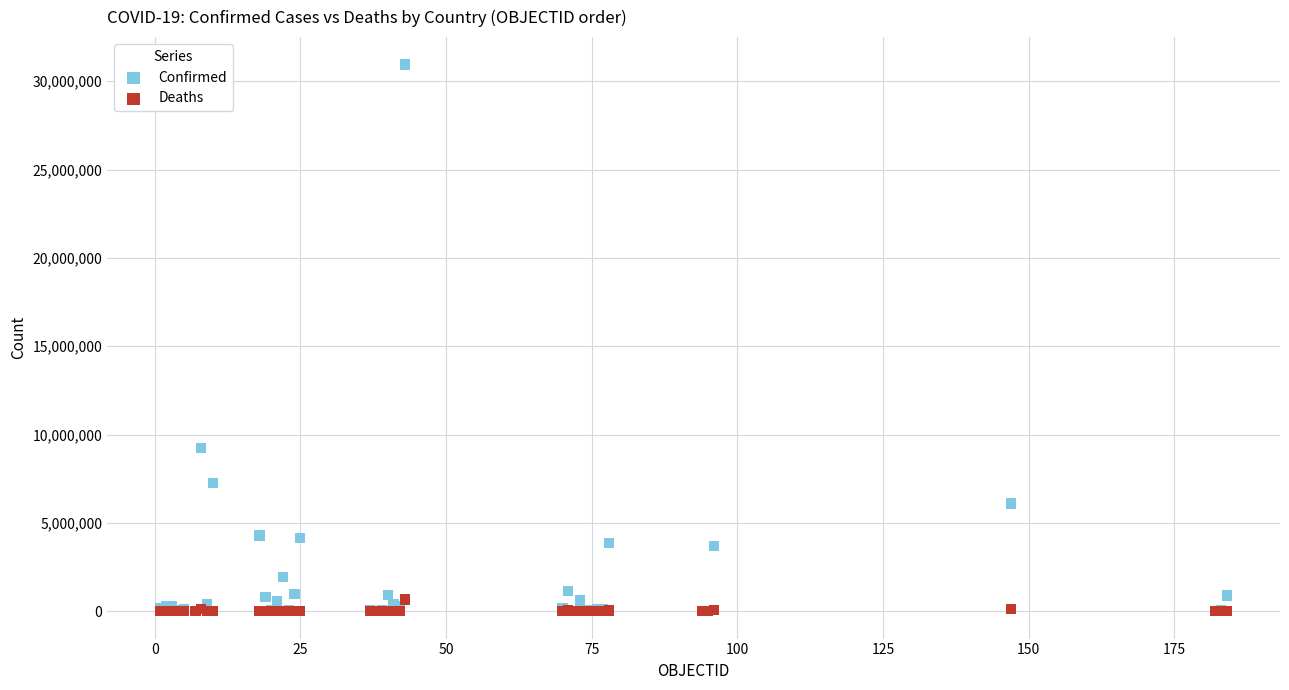

In the Confirmed series, what Y value is closest to 15480498?

9230573